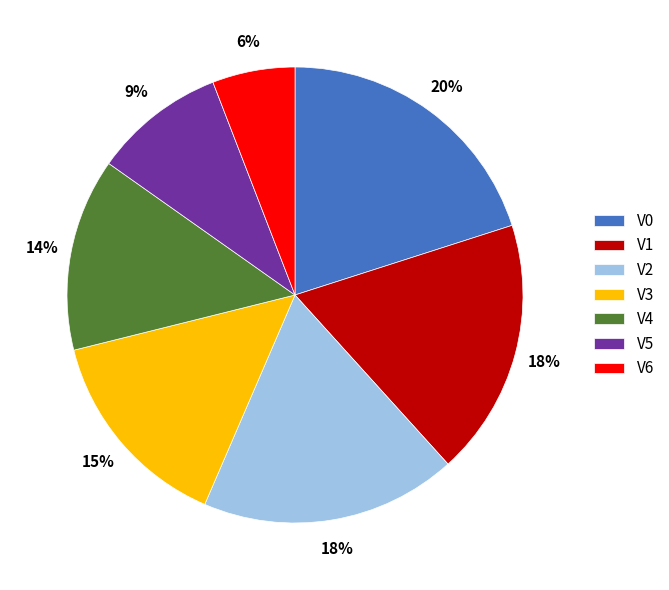

To the nearest percent, what is the combined percentage of V1 and V4?

32%